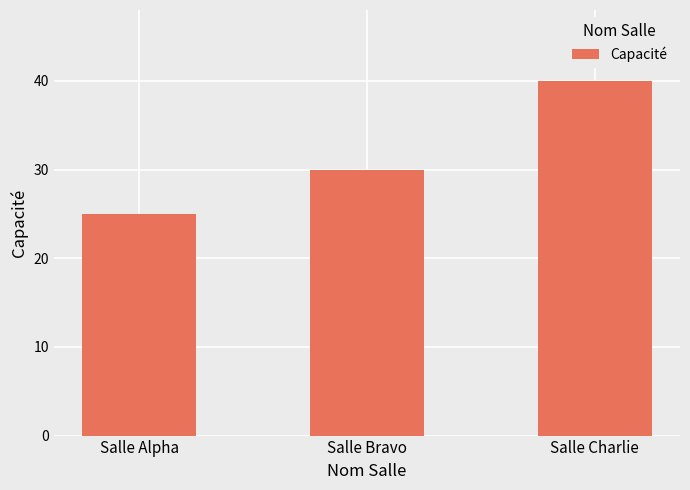

How many data points does each series have?

3